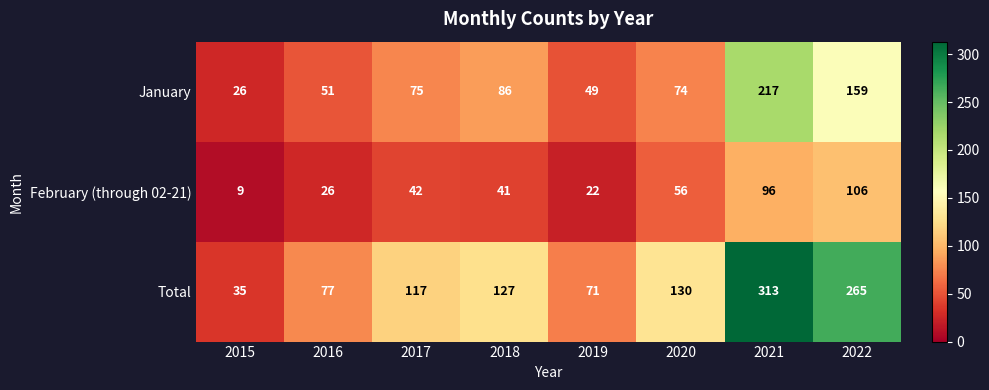

Read the Total value at 2017.

117